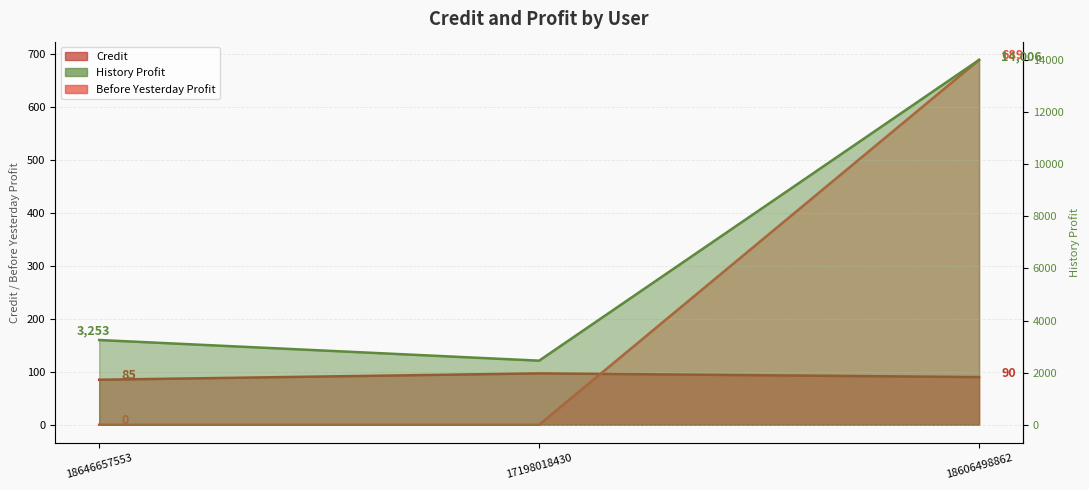

Between 18646657553 and 18606498862, which series saw the biggest shift?

History Profit